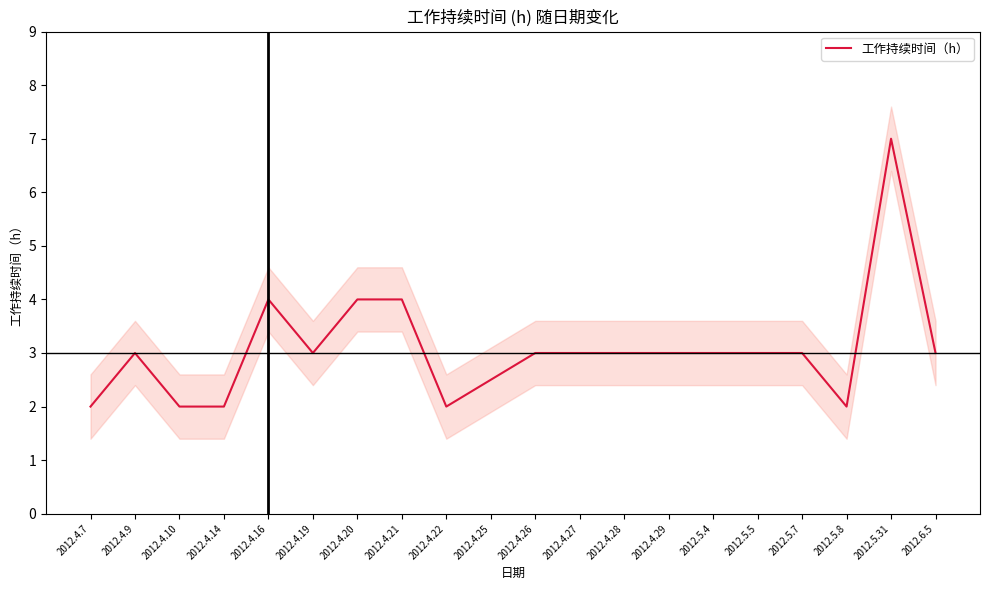

How many points are lower than both their immediate neighbors (excluding endpoints)?

3